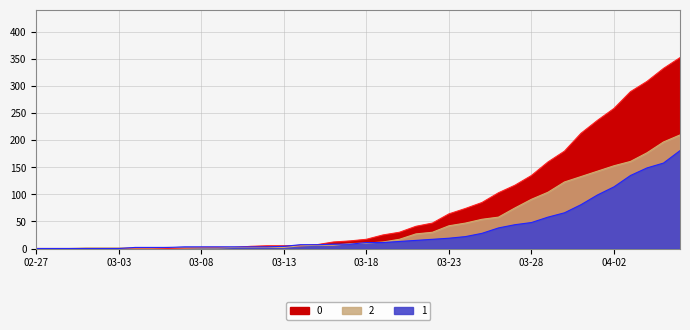

What is the label of the 18th point from the left?

2020-03-15